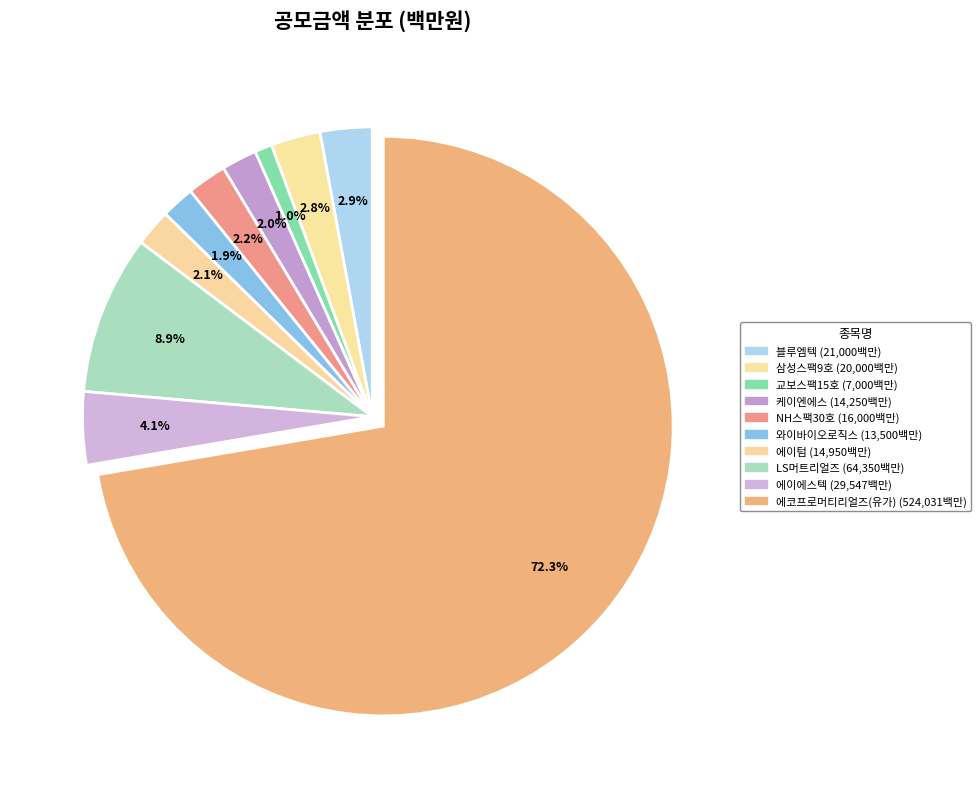

The 에이텀 slice represents 2% of the pie. True or false?

True